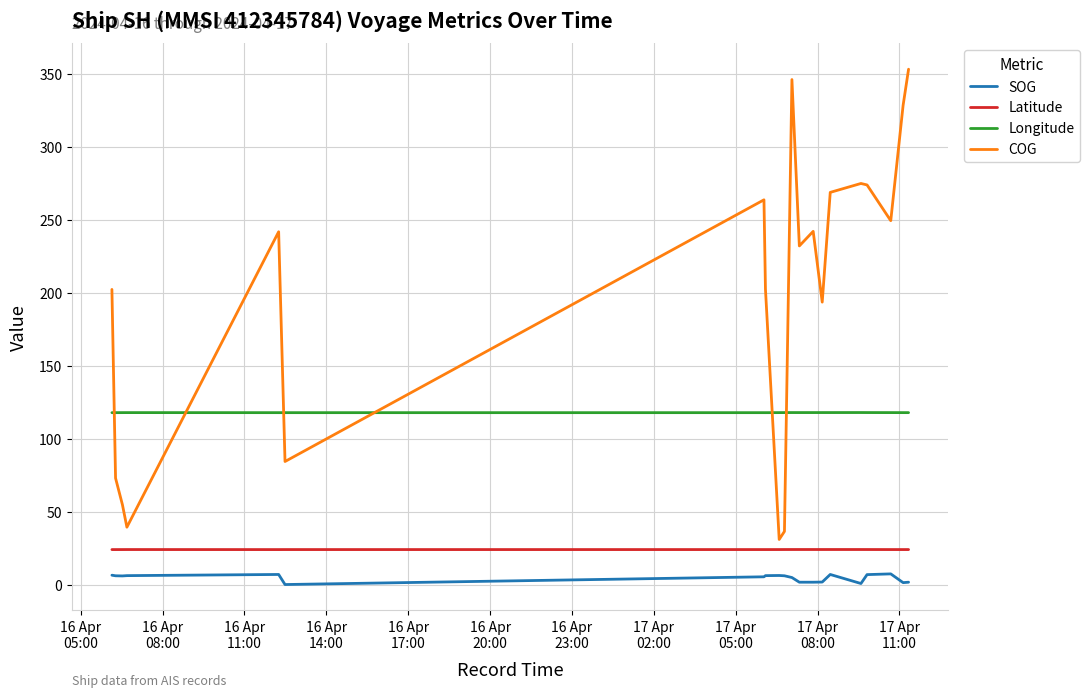

Count the number of data series in this chart.

4